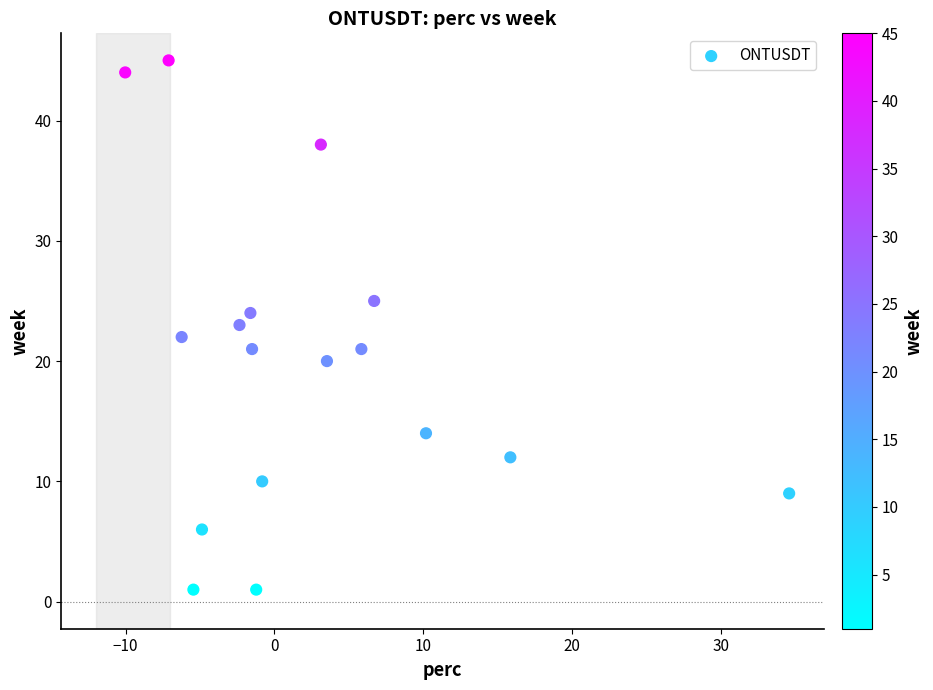

What is the range of Y values (max minus min)?

44